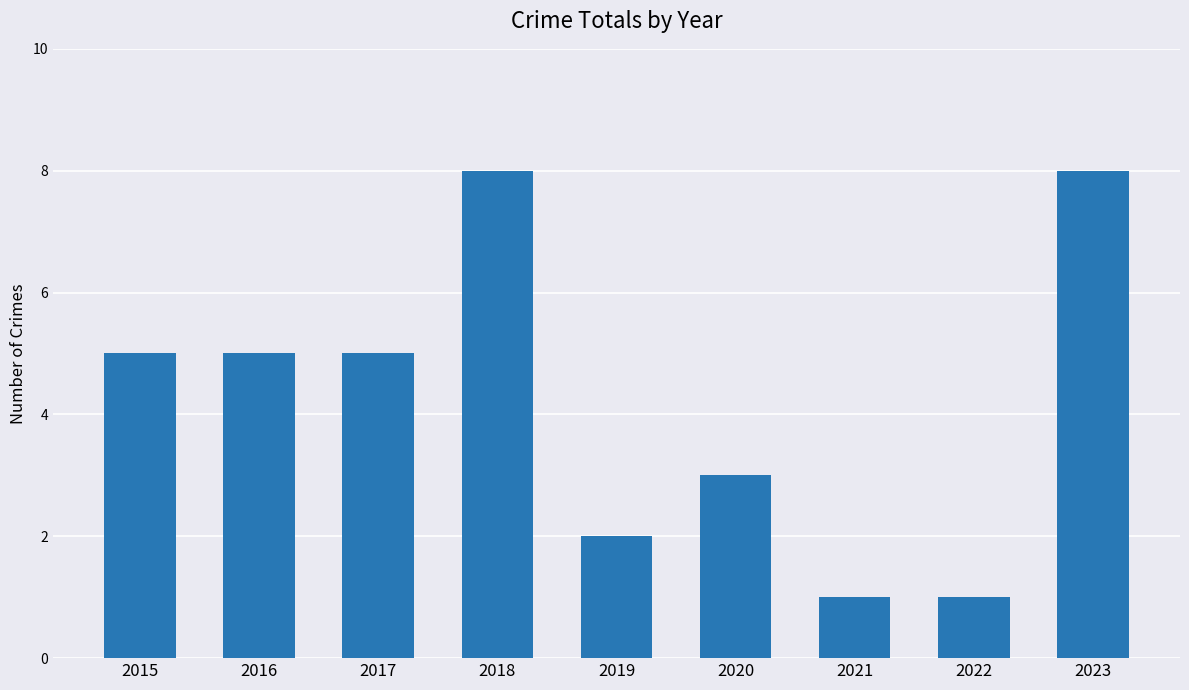

What is the change in value from 2015 to 2018?

+3